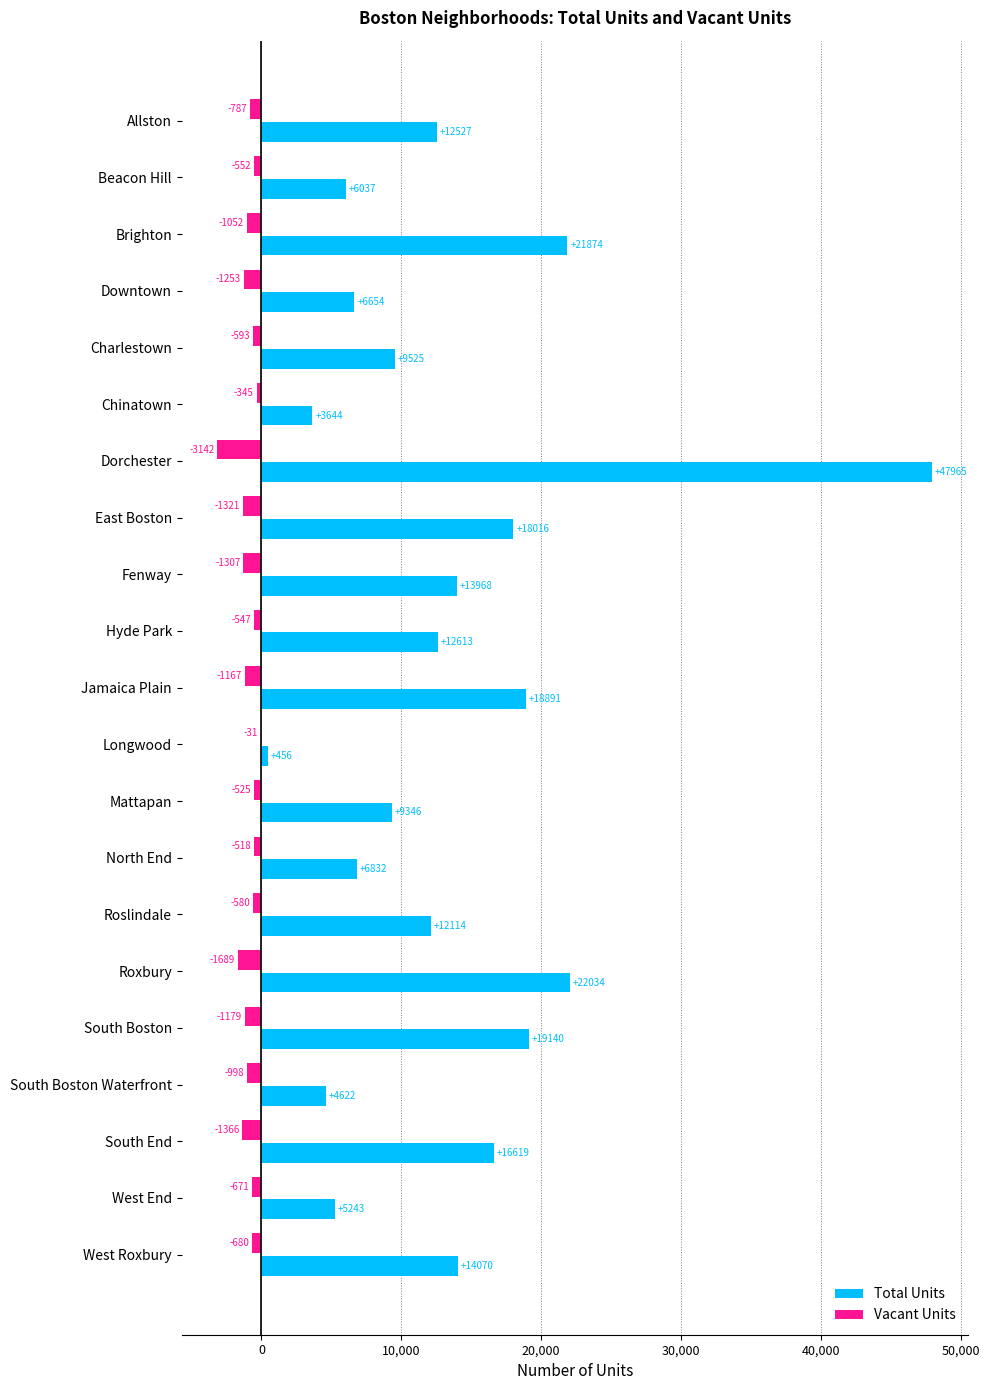

Where is Total Units nearest to the value 24210?

Roxbury